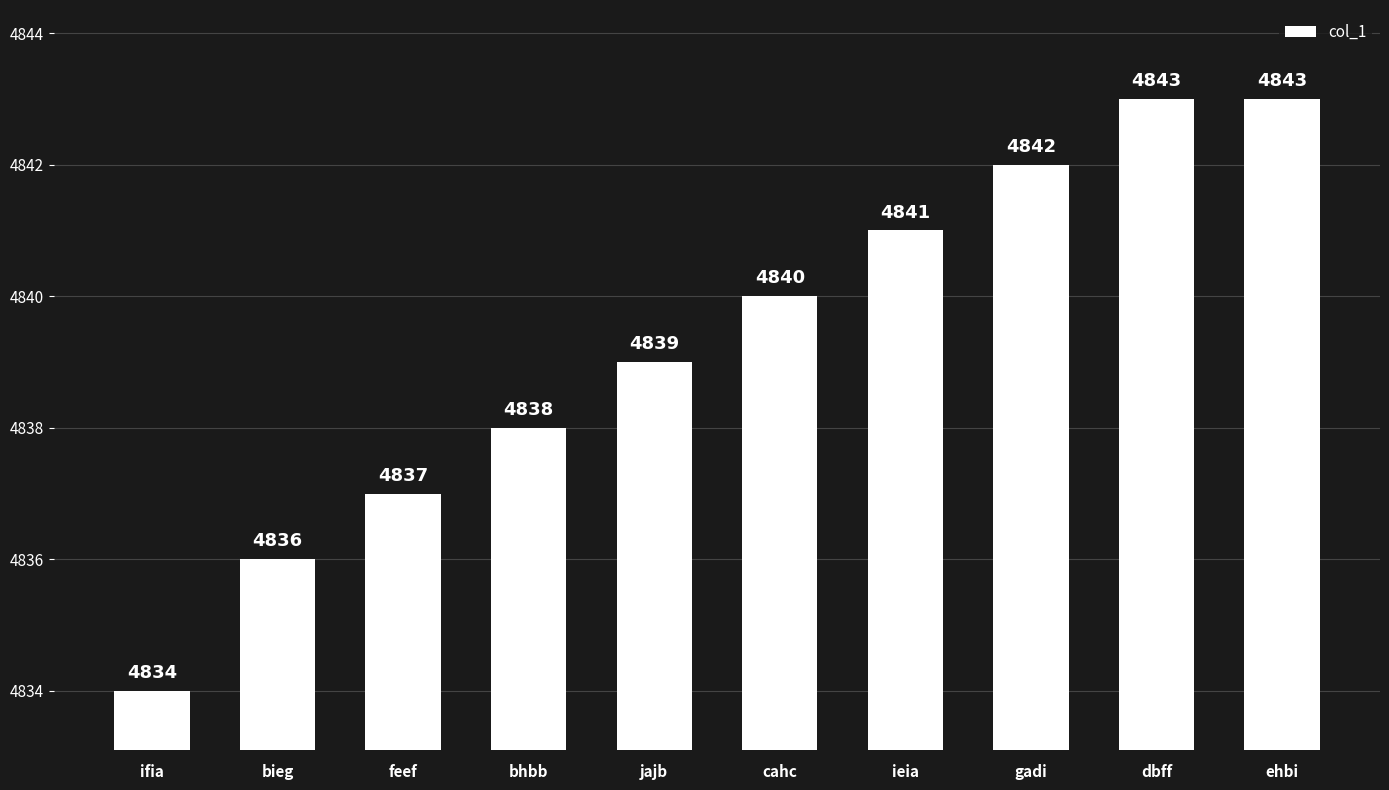

What position from the right is ieia?

4